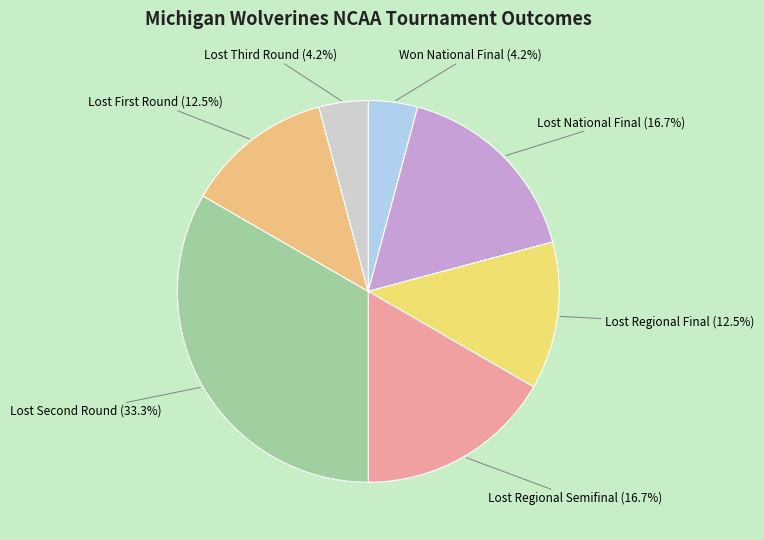

Does Lost Regional Final account for over 50% of the chart?

No